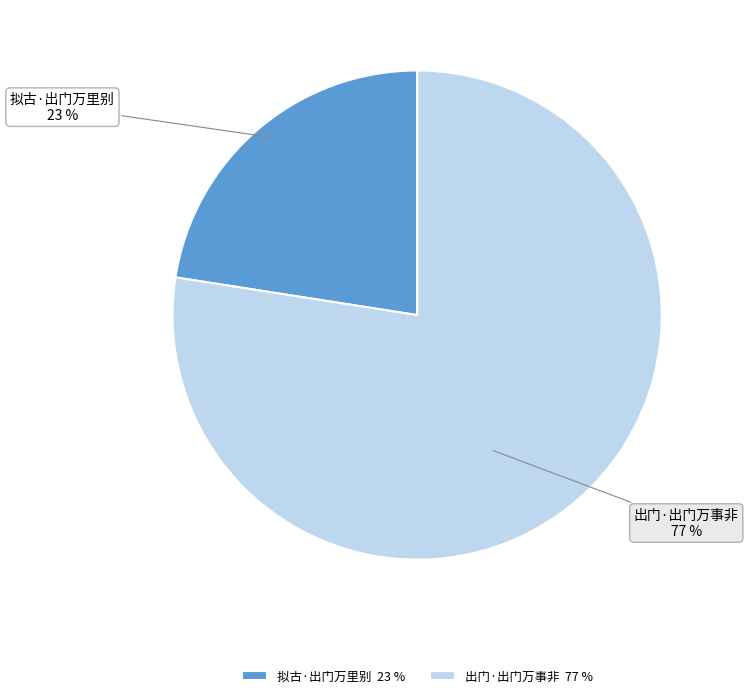

Between 出门·出门万事非 and 拟古·出门万里别, which is larger?

出门·出门万事非